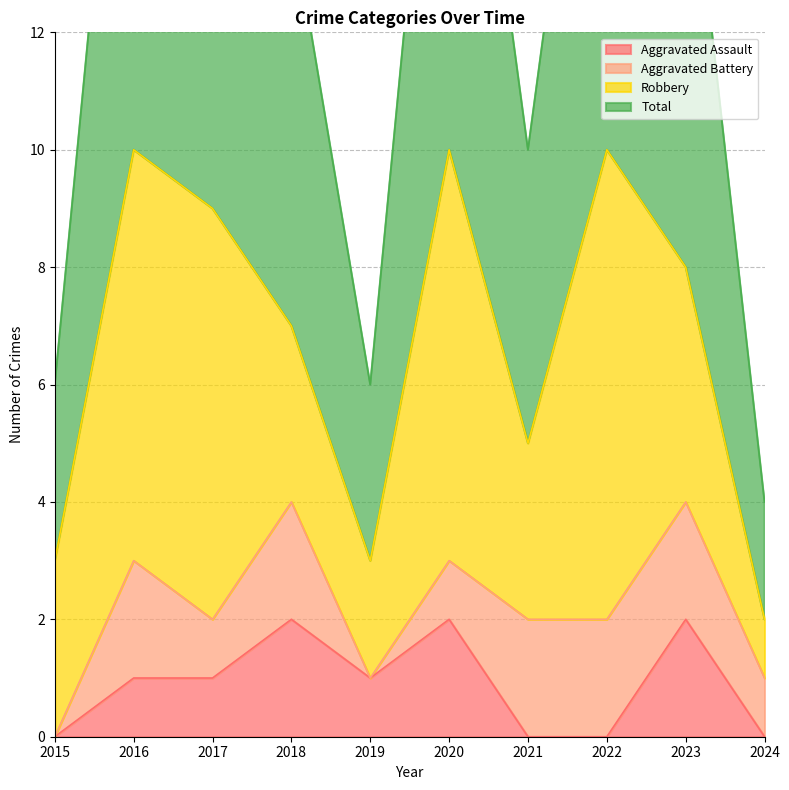

Is it true that Aggravated Assault equals -1 at 2024?

False